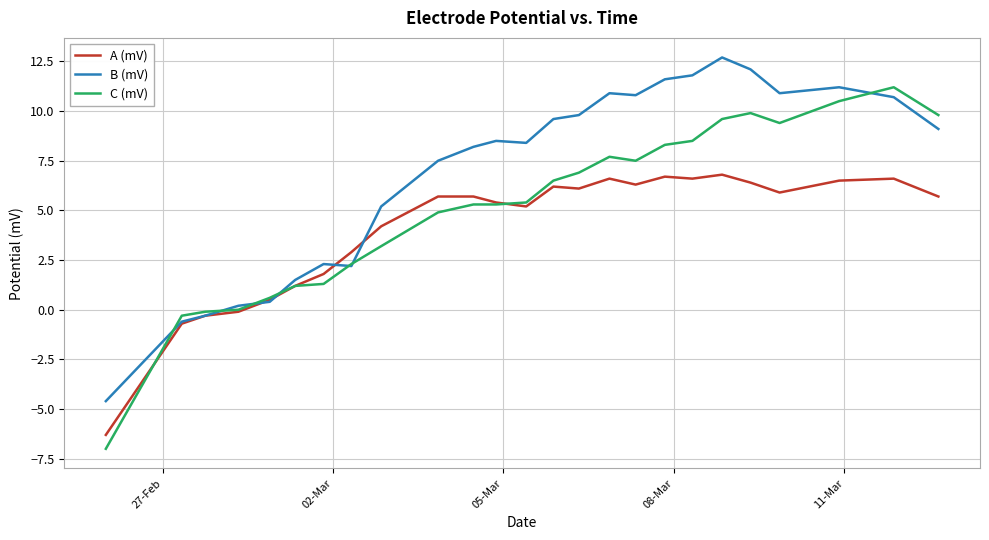

How many negative values does the A (mV) series have?

4